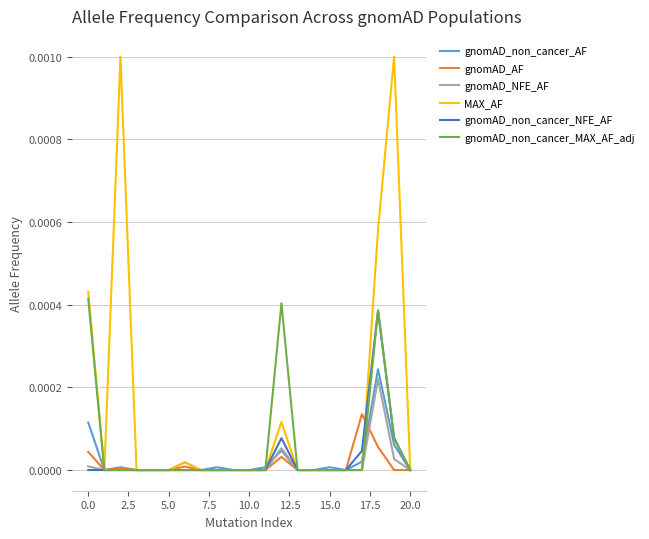

Which series has the widest spread of values?

MAX_AF